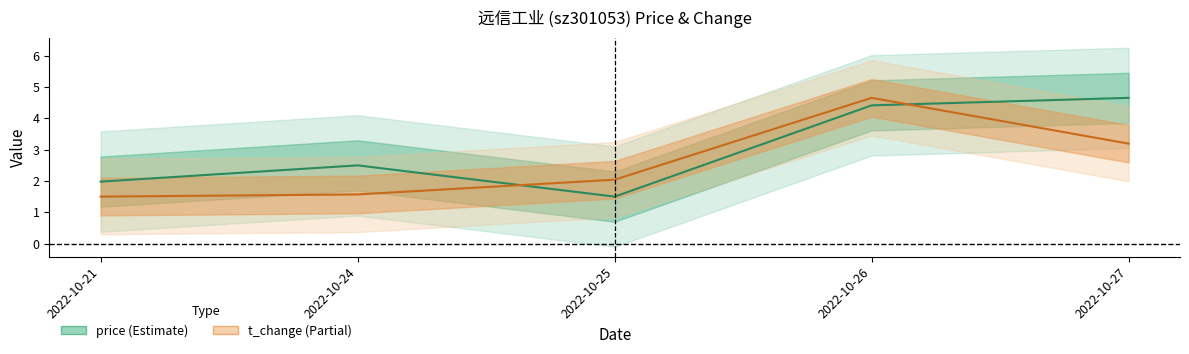

Reading left to right, extract all data points from this chart.

price: 2.0	2.5	1.5	4.4	4.7
t_change: 1.5	1.6	2.0	4.7	3.2